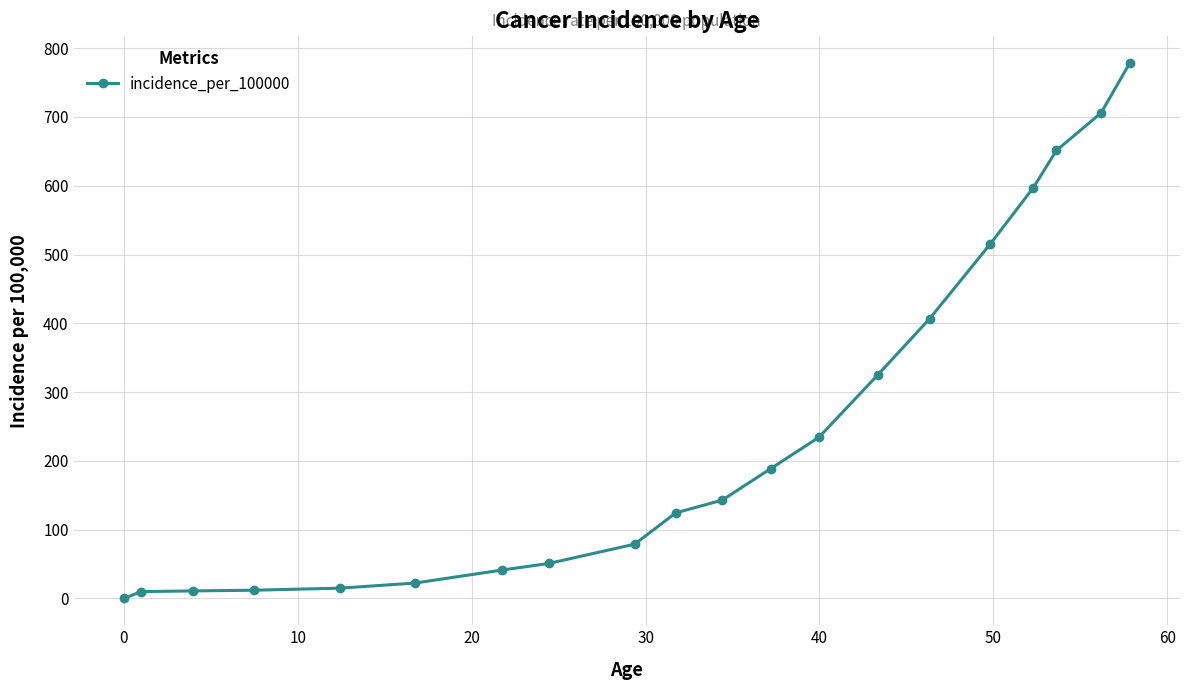

What is the average value?

245.6